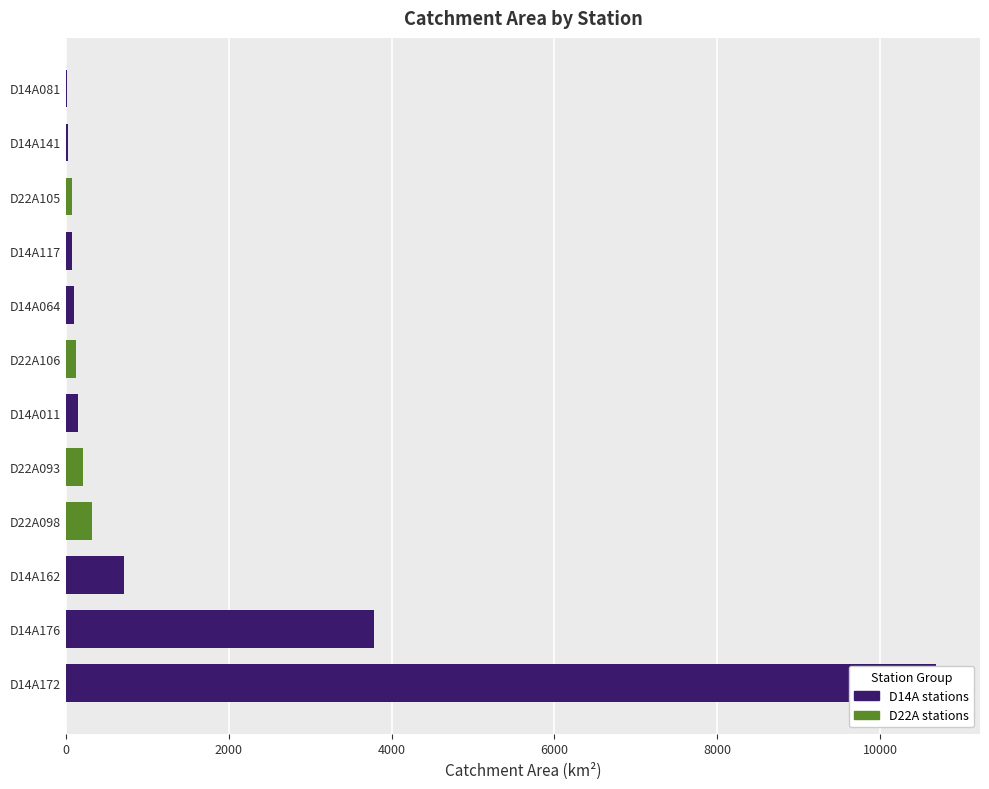

What is the greatest value displayed?

10693.0